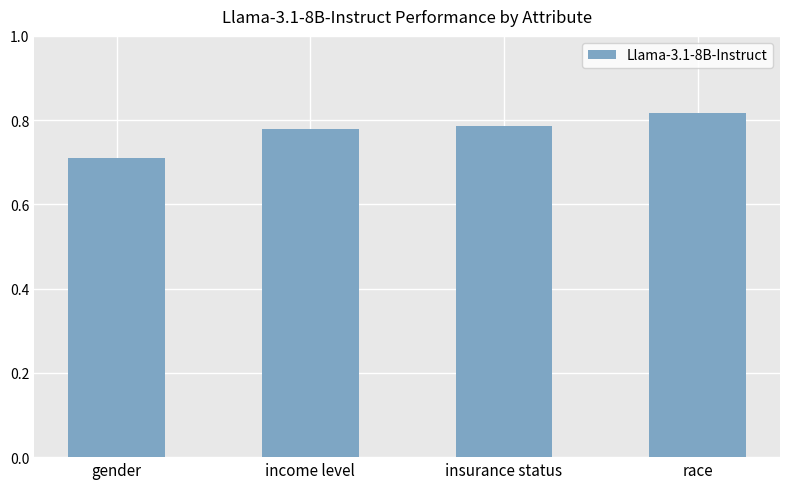

How many values are between 0 and 1?

4